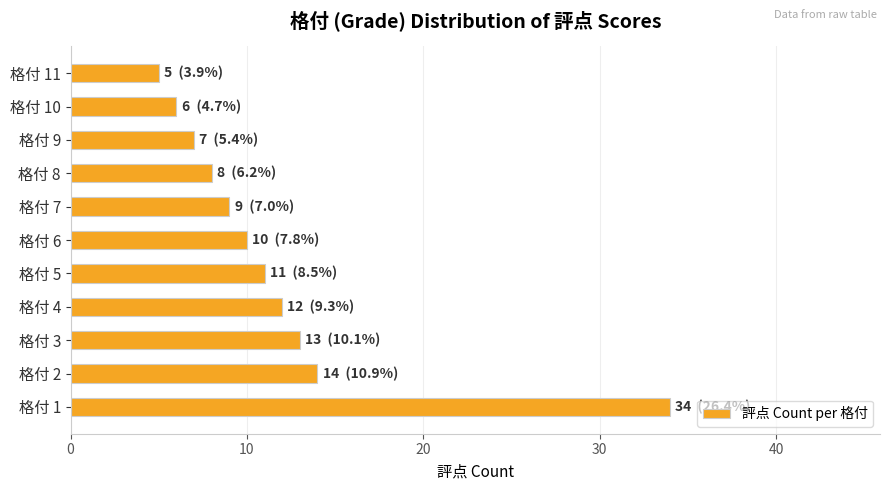

Rank the categories by value from lowest to highest.

格付 11, 格付 10, 格付 9, 格付 8, 格付 7, 格付 6, 格付 5, 格付 4, 格付 3, 格付 2, 格付 1